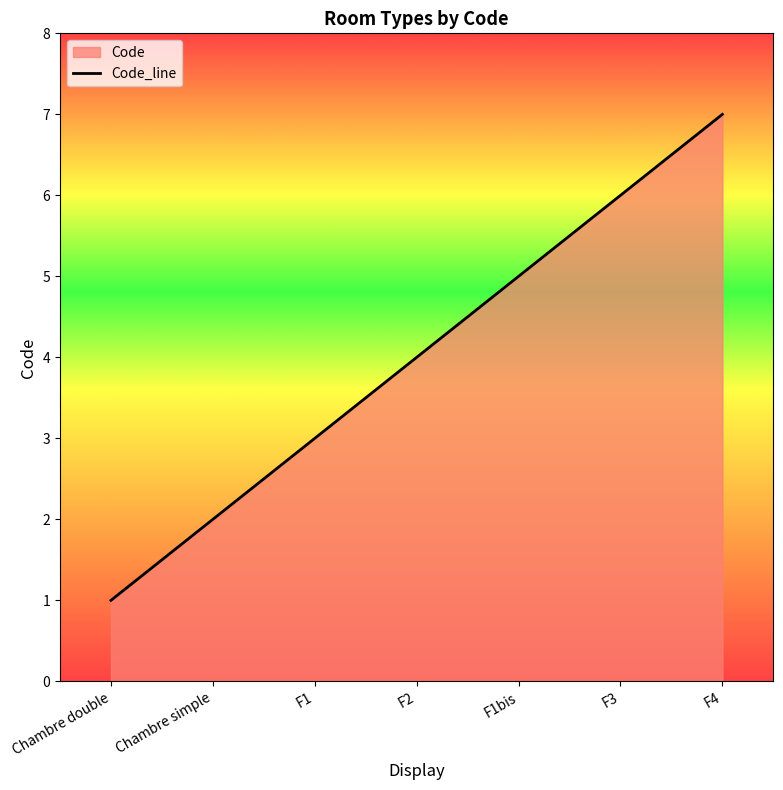

What is the label of the 3rd point from the right?

F1bis